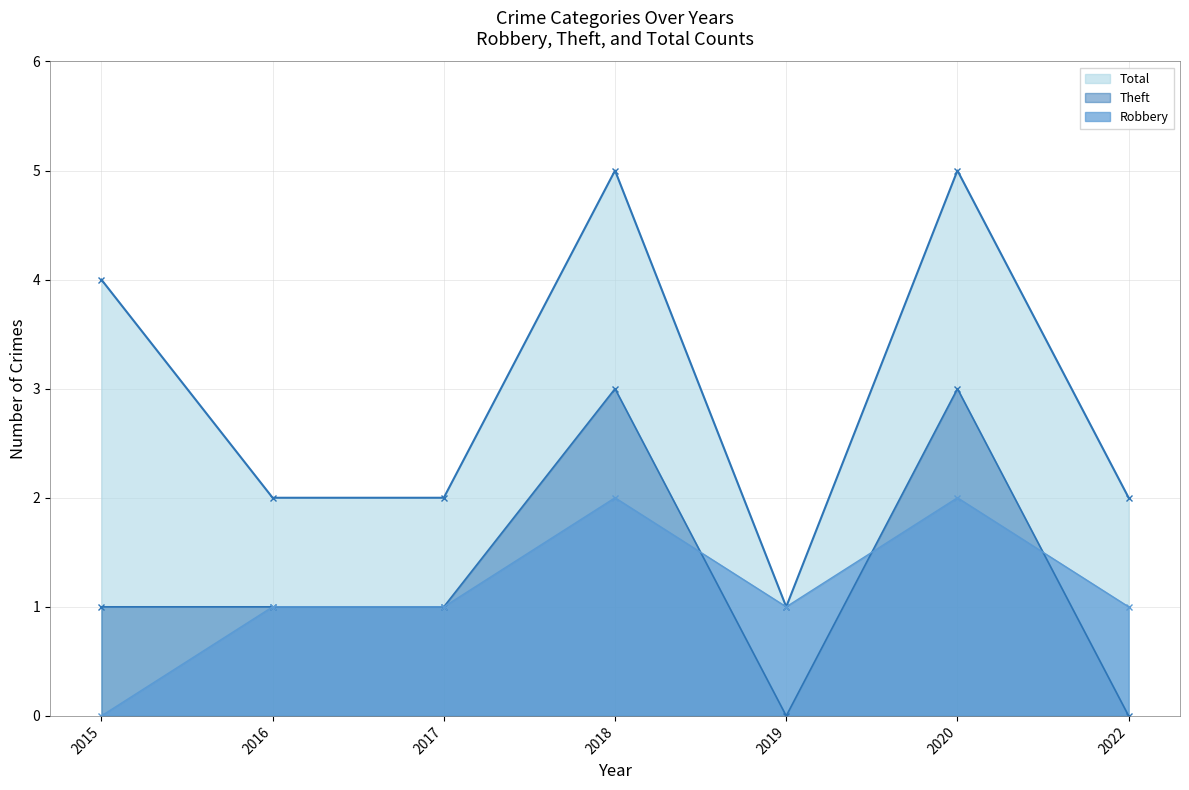

Reading right to left, list all the values displayed in this chart.

Robbery: 1	2	1	2	1	1	0
Theft: 0	3	0	3	1	1	1
Total: 2	5	1	5	2	2	4